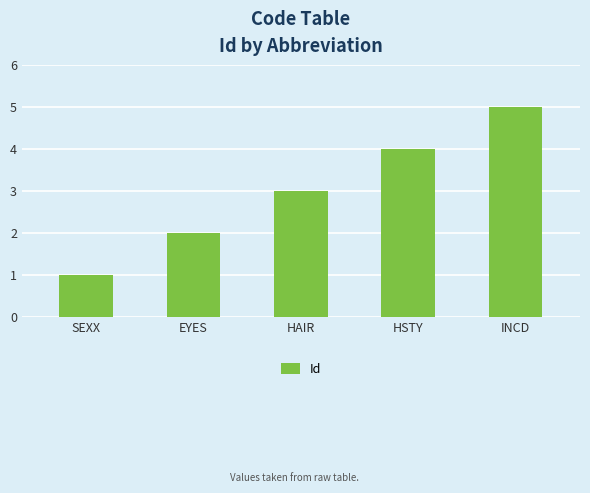

What is the difference between the values at HAIR and EYES?

1